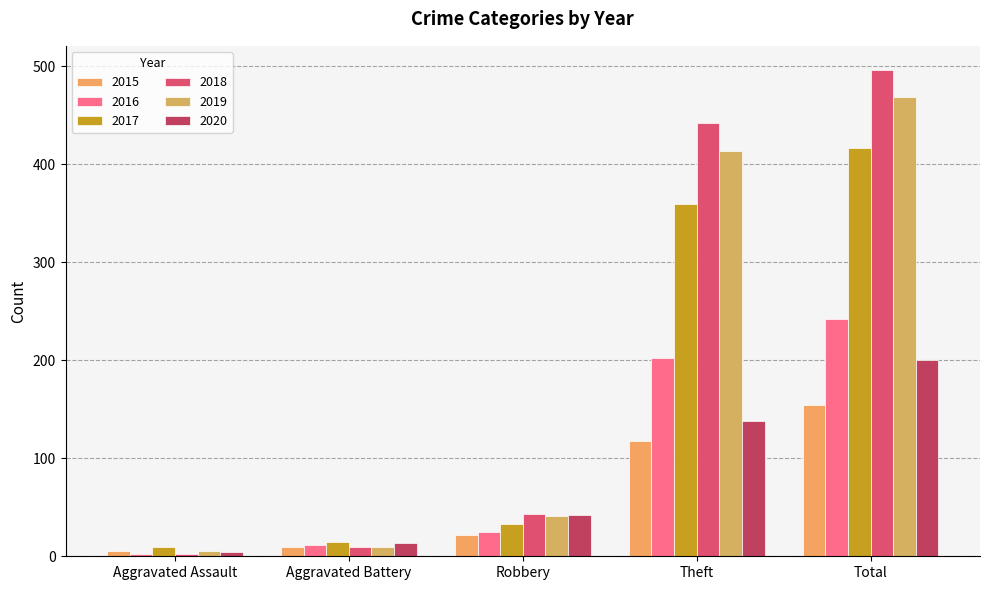

List the series in order of their peak value, lowest first.

2015, 2020, 2016, 2017, 2019, 2018